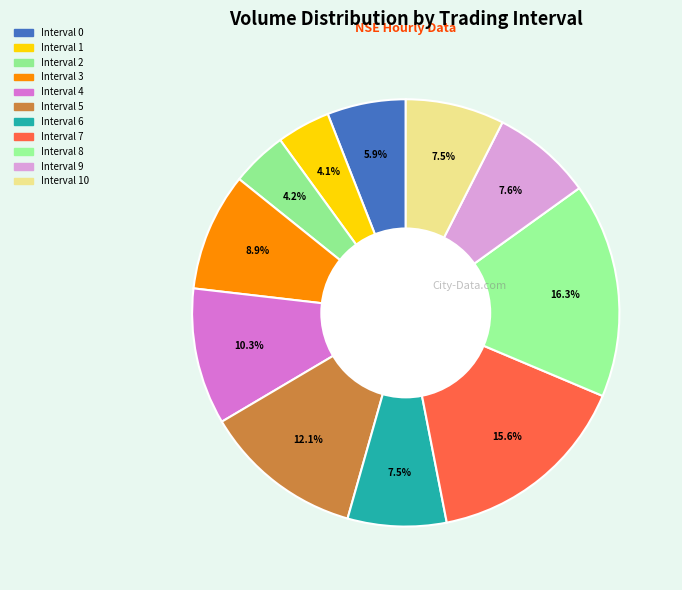

How many slices are in this pie chart?

11